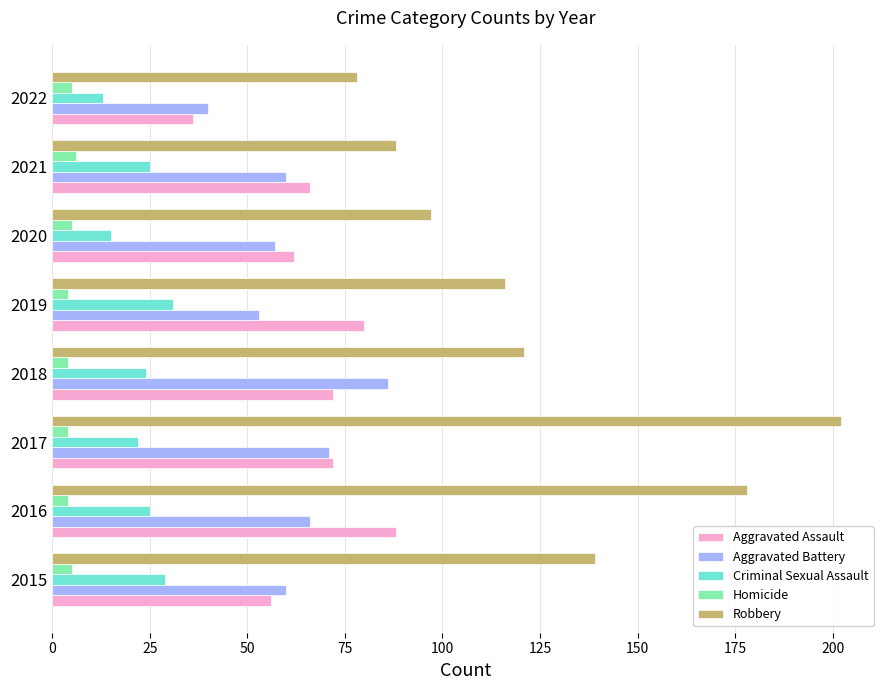

What is the difference between the second highest and minimum values in the Aggravated Assault series?

44